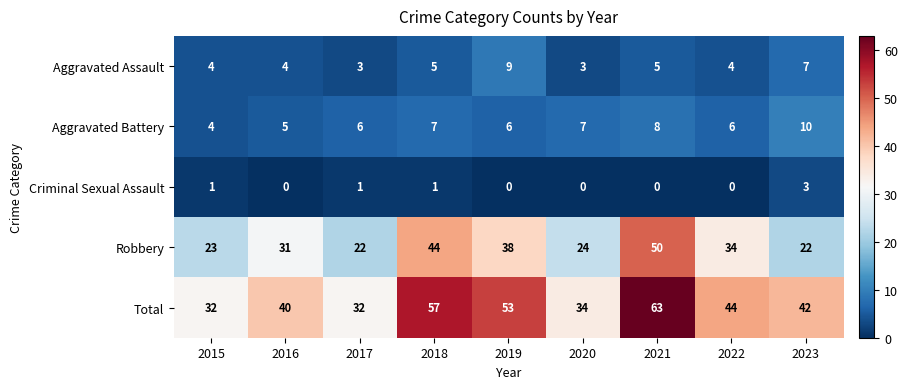

What is the difference between the maximum and minimum values in the Criminal Sexual Assault series?

3